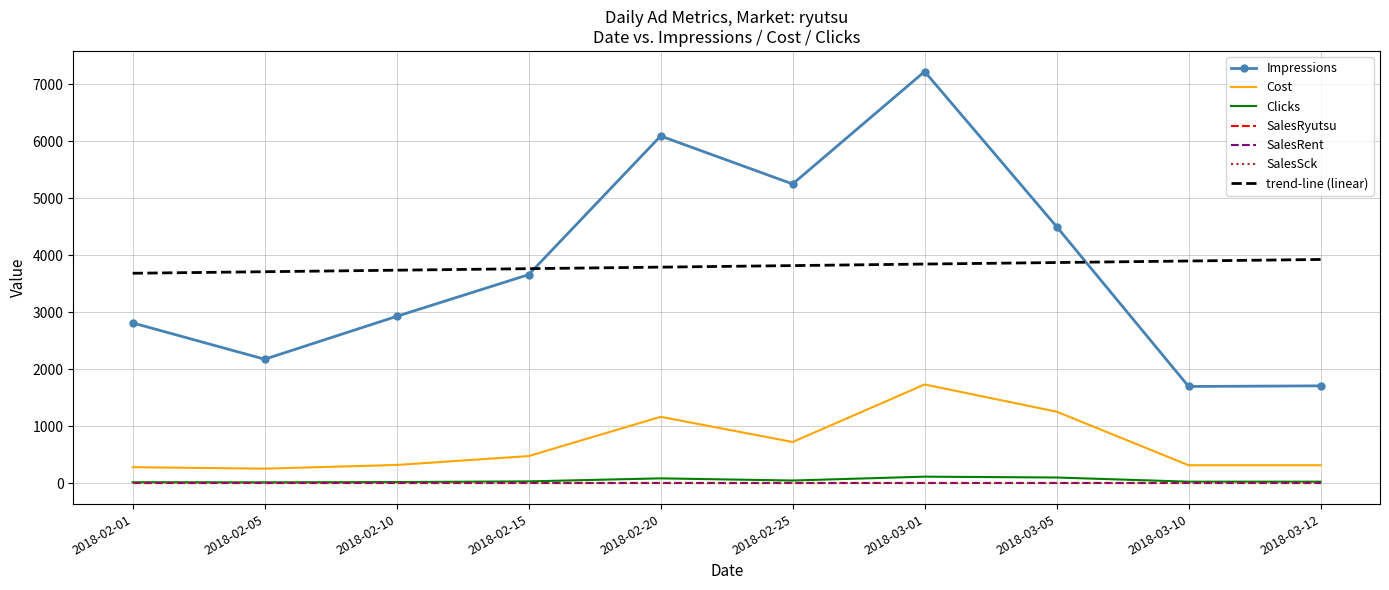

Reading right to left, extract all data points from this chart.

Impressions: 1713	1702	4506	7227	5254	6096	3664	2932	2180	2817
Cost: 320	320	1260	1737	728	1170	481	325	260	286
Clicks: 32	32	105	120	52	90	37	25	20	22